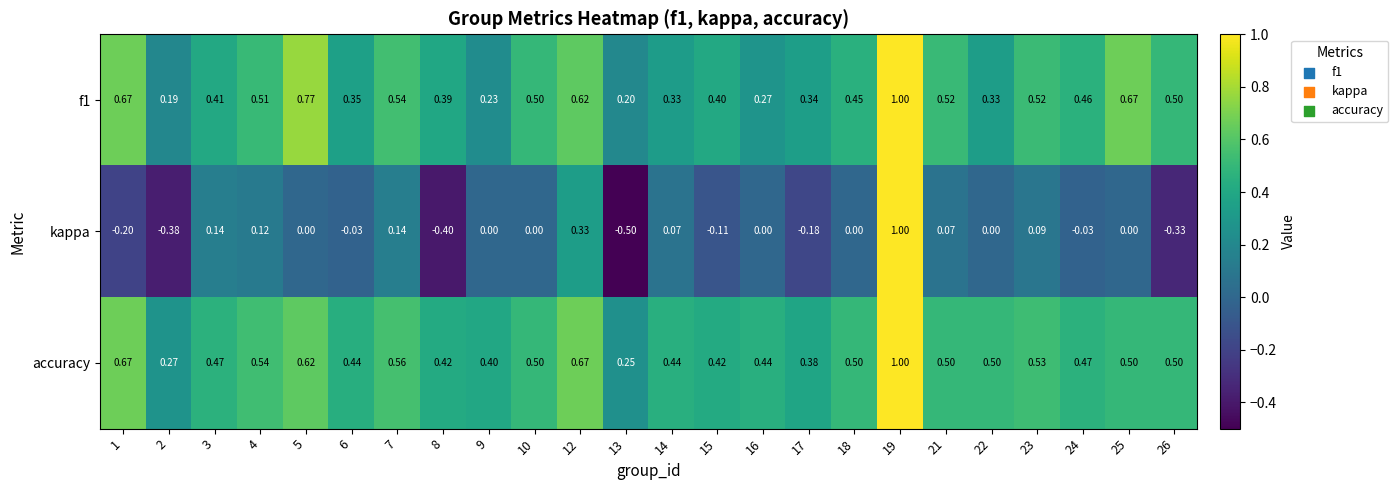

How many series are shown in this chart?

3